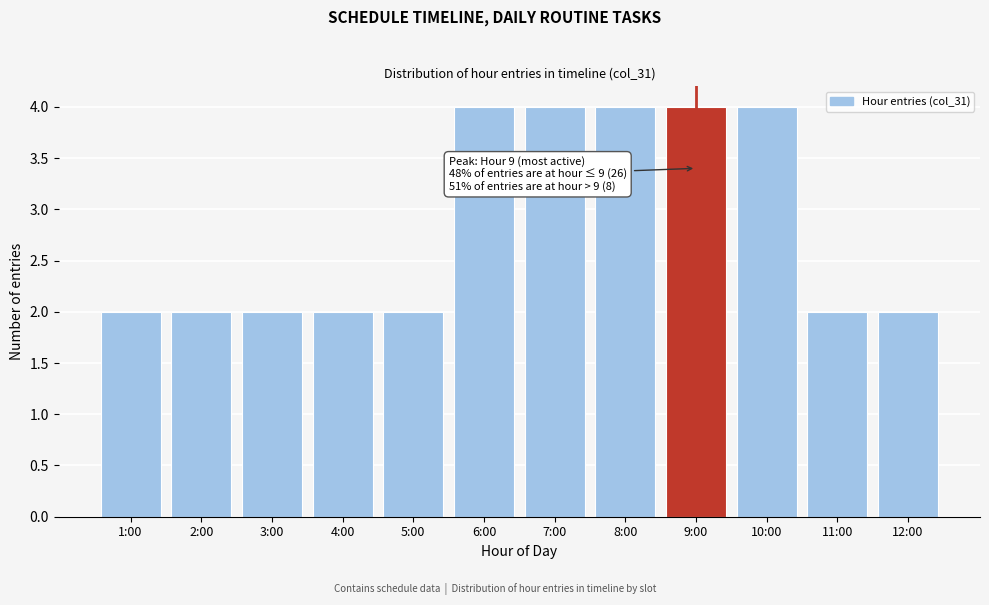

Reading right to left, extract all data points from this chart.

12:00=2	11:00=2	10:00=4	9:00=4	8:00=4	7:00=4	6:00=4	5:00=2	4:00=2	3:00=2	2:00=2	1:00=2